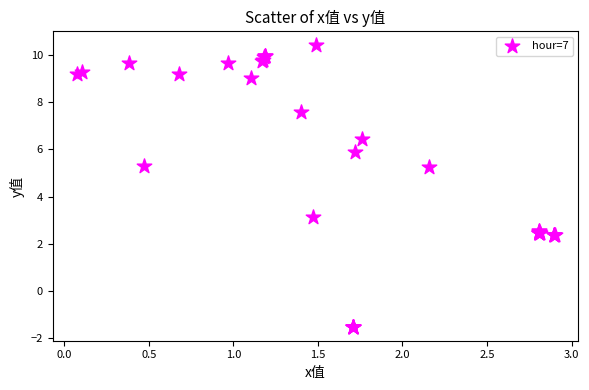

What Y value in the scatter plot is closest to 4?

3.2